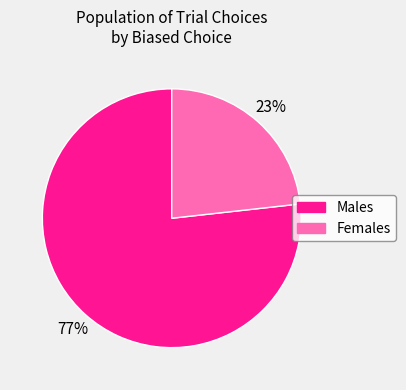

To the nearest percent, what is the difference between the largest and smallest slice percentages?

54%